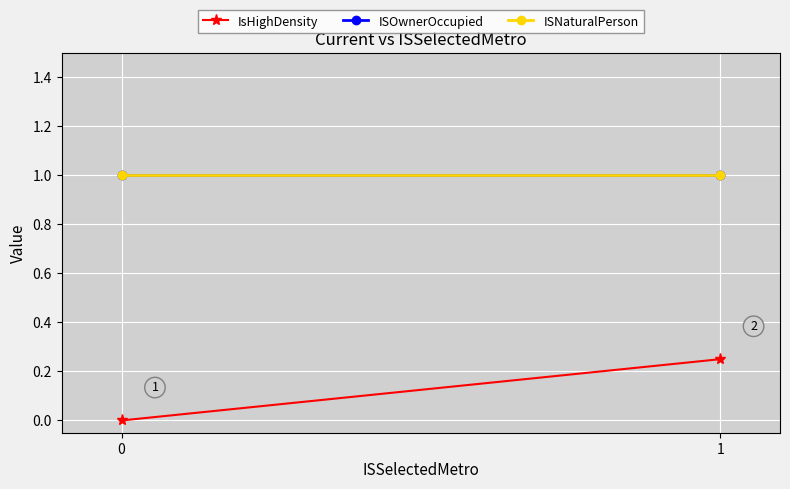

Reading right to left, transcribe all the data shown in this chart.

IsHighDensity: 1=0.2	0=0.0
ISOwnerOccupied: 1=1.0	0=1.0
ISNaturalPerson: 1=1.0	0=1.0